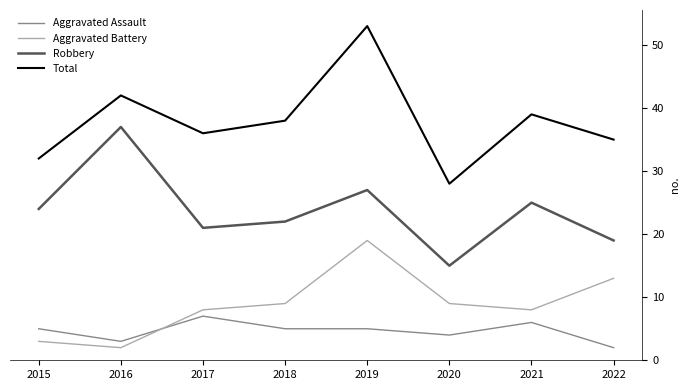

What is the average value of the Robbery series?

24